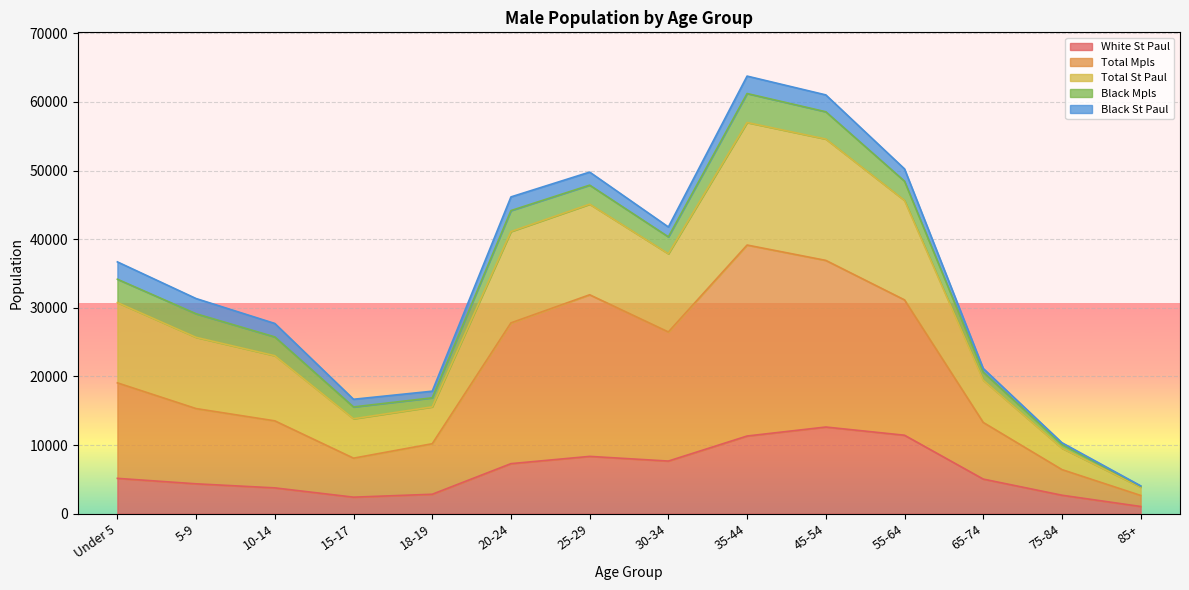

Between 15-17 and 25-29, which is larger?

25-29